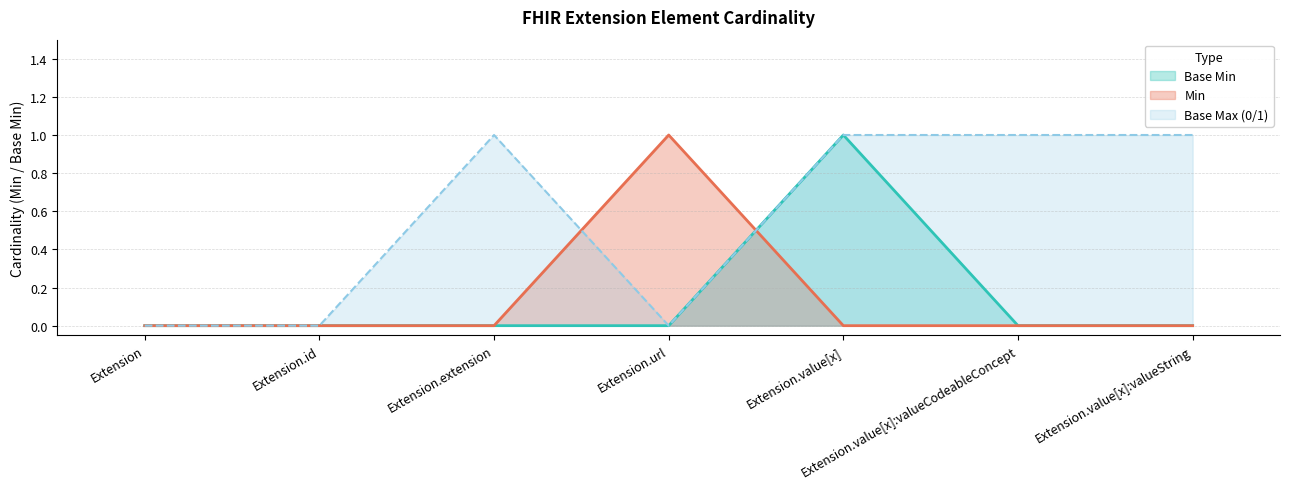

What is the maximum value shown in the chart?

1